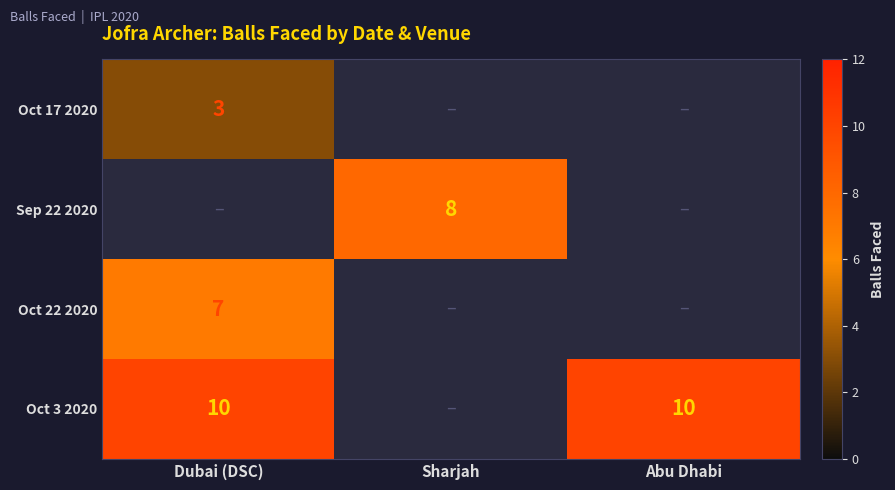

True or false: Oct 17 2020 has a value of 4 at Dubai (DSC).

False